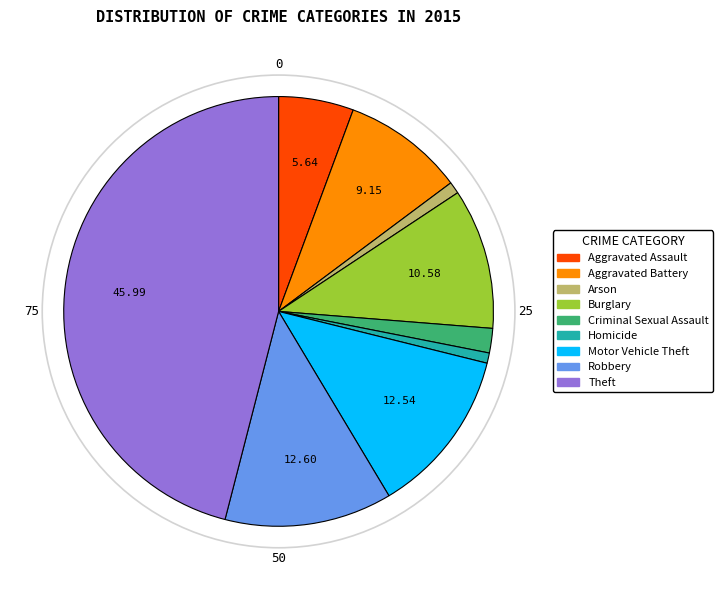

True or false: Aggravated Battery accounts for 9% of the total.

True